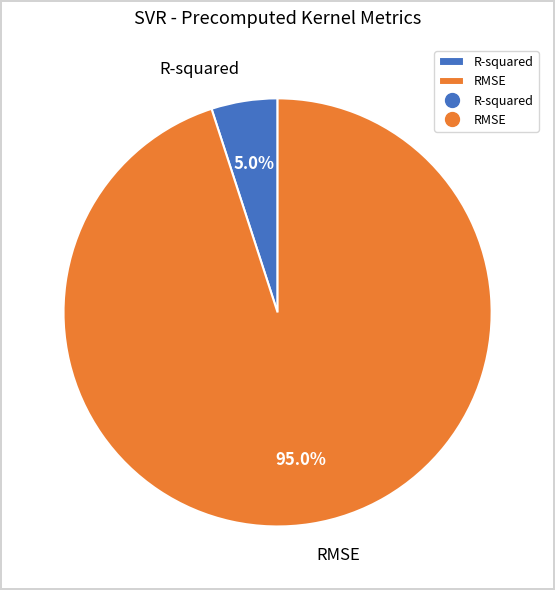

True or false: R-squared accounts for 5% of the total.

True